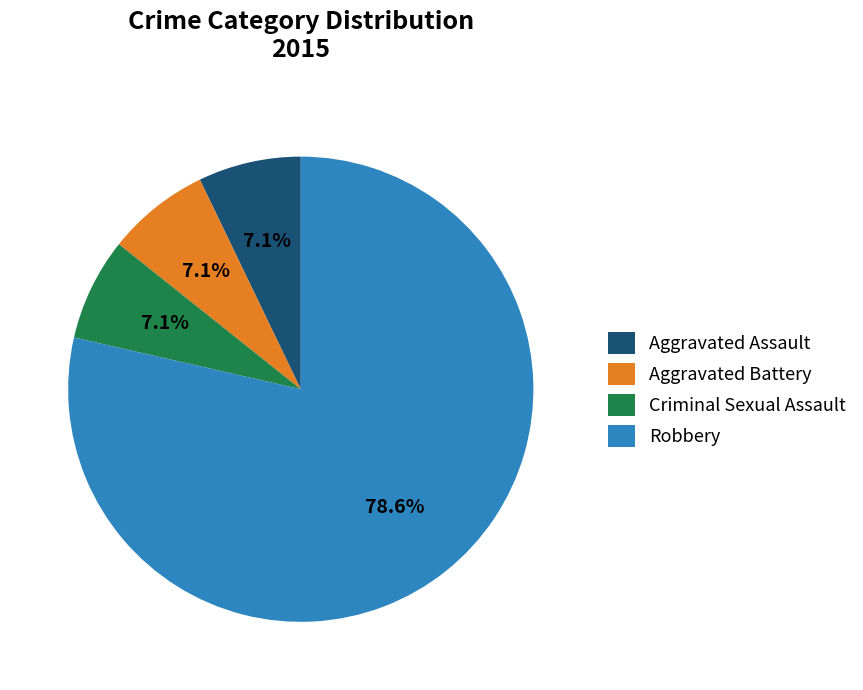

Count the number of slices in the pie.

4